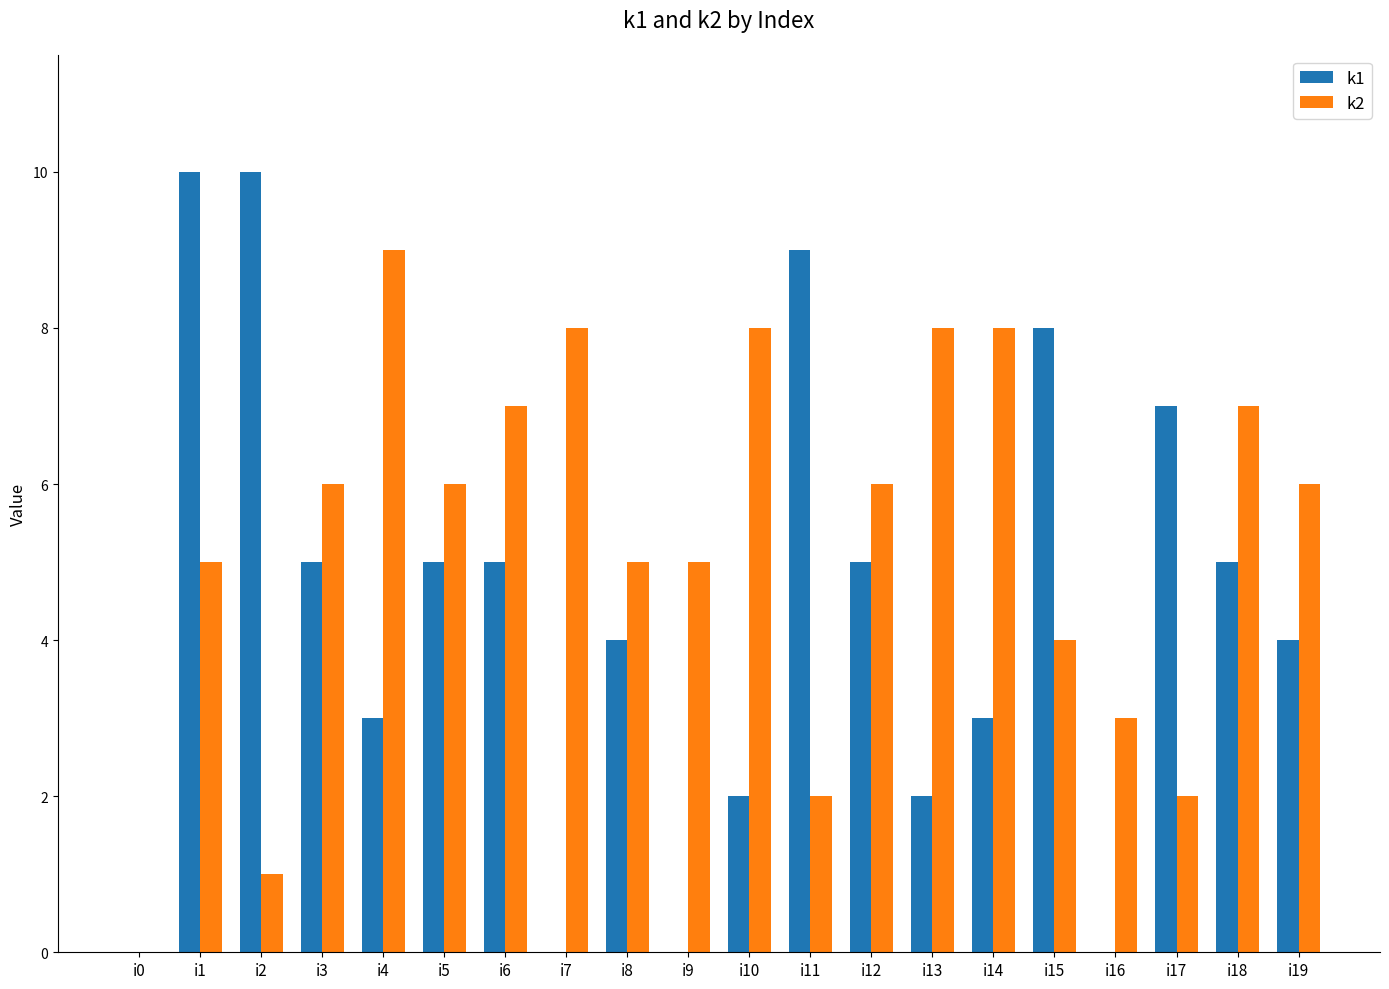

What is the difference between the k2 values at i6 and i1?

2